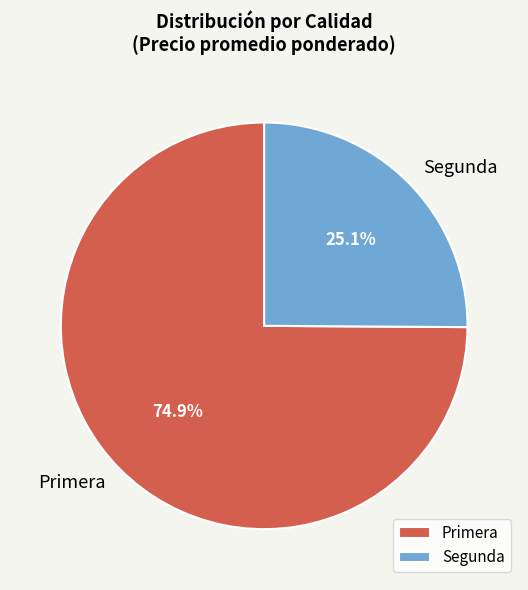

How many segments does this pie chart have?

2